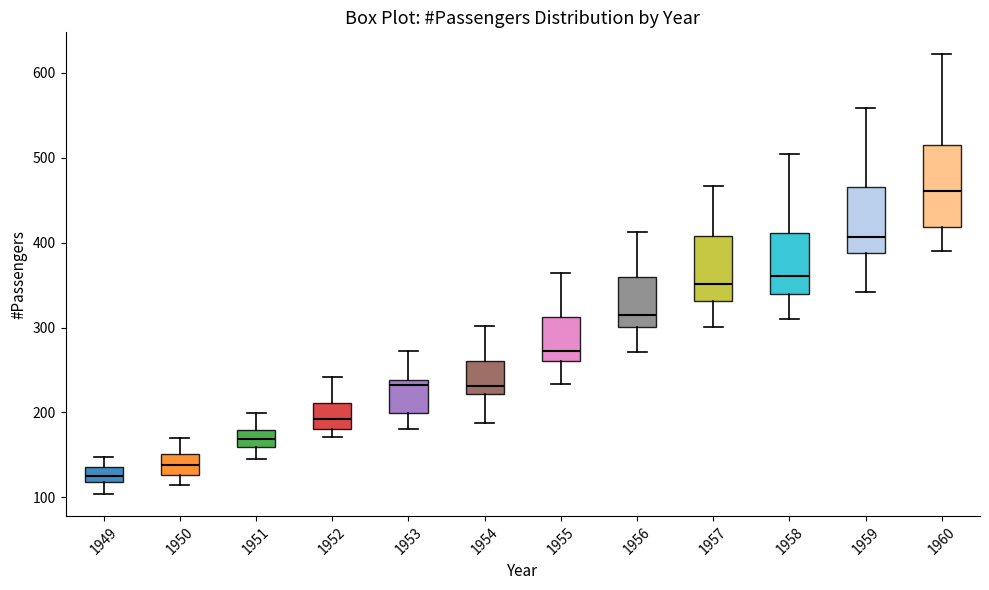

Which box has the highest median line?

1960